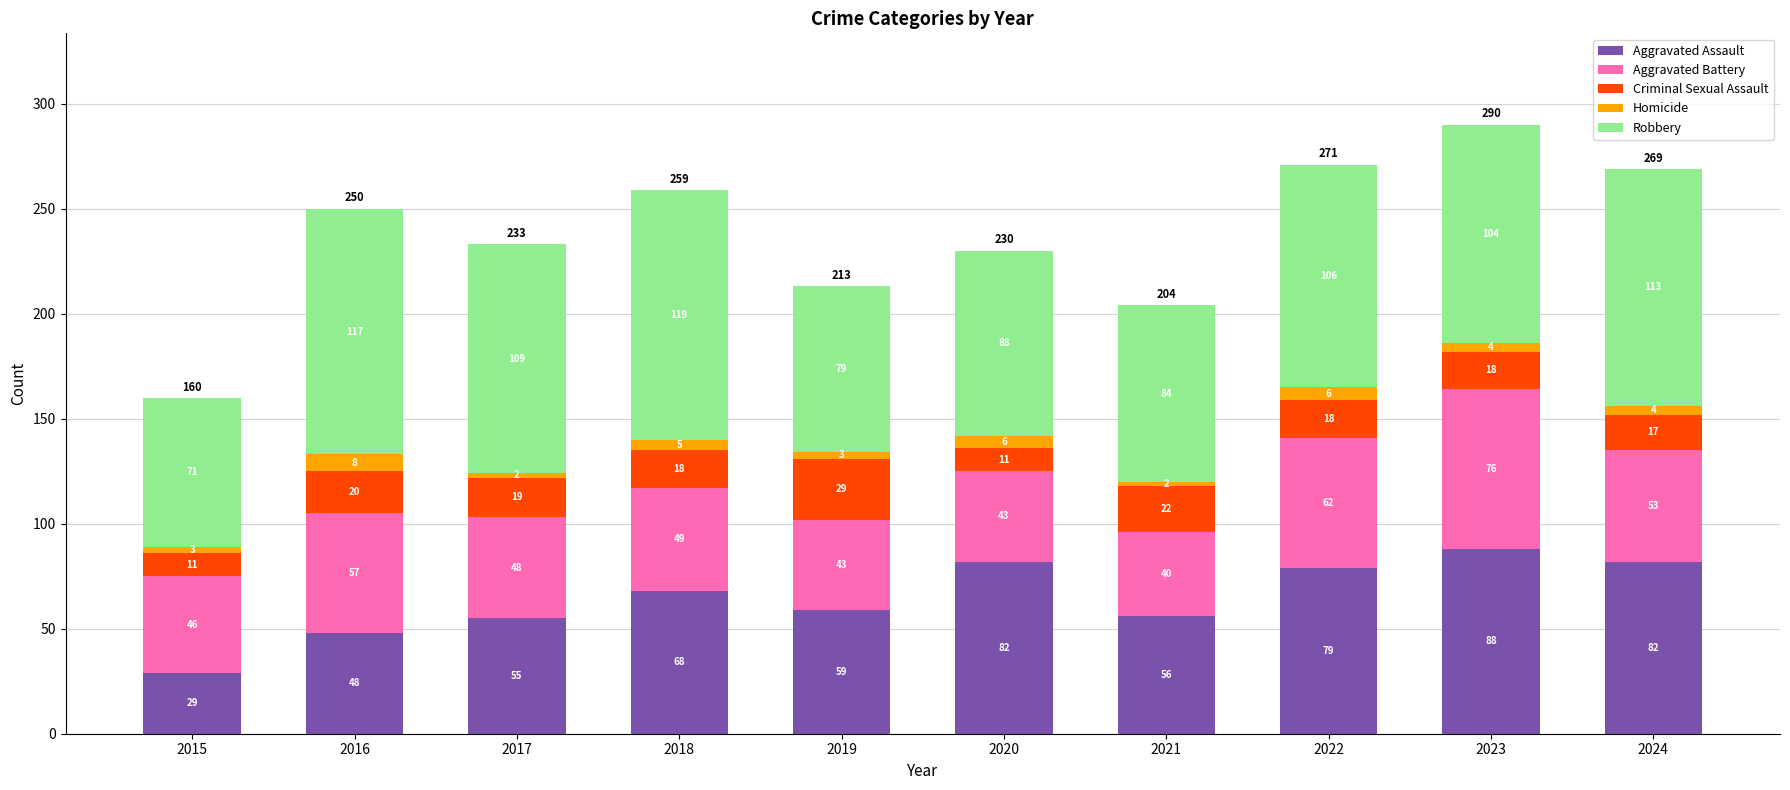

Are the bars grouped side by side (vs. stacked)?

No